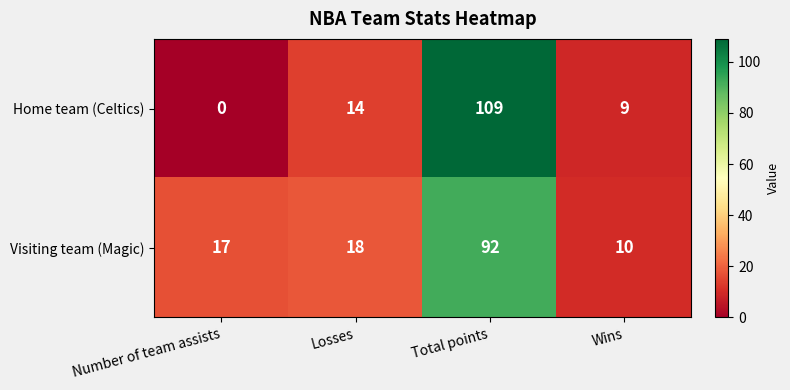

How many categories are shown in the chart?

4